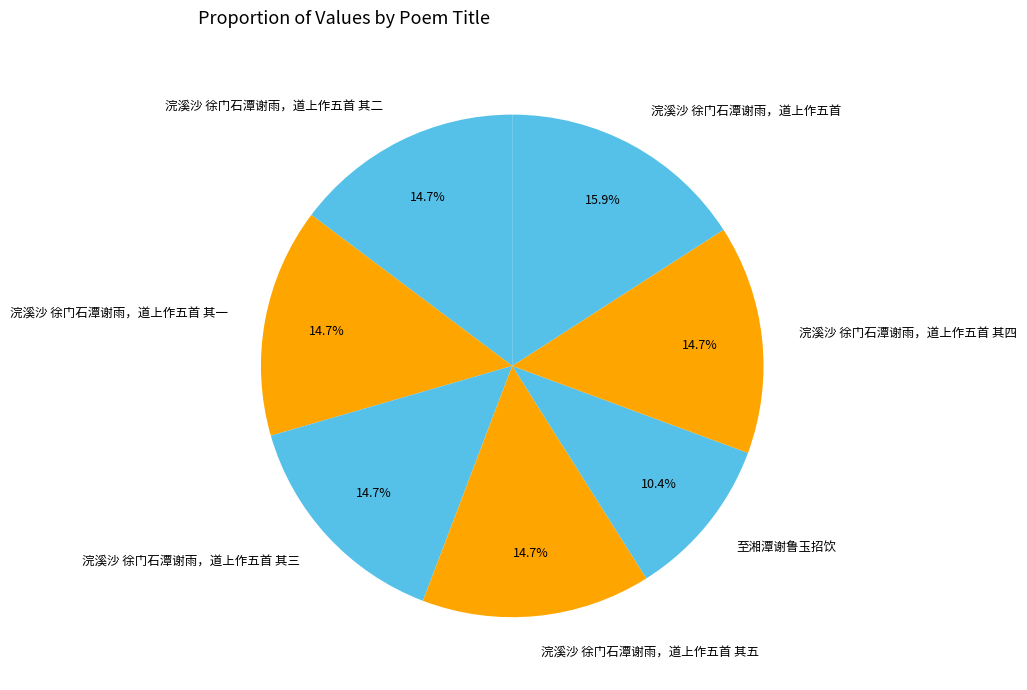

Does any single category account for the majority?

No